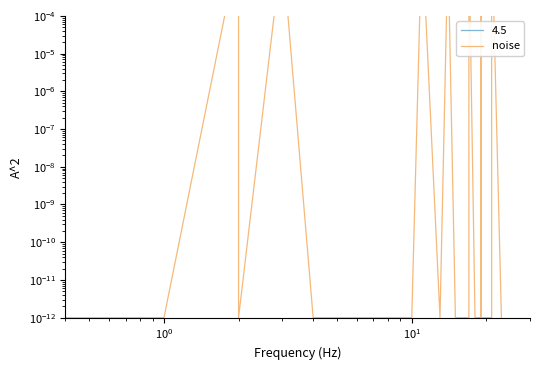

How many points are lower than both their immediate neighbors (excluding endpoints)?

1